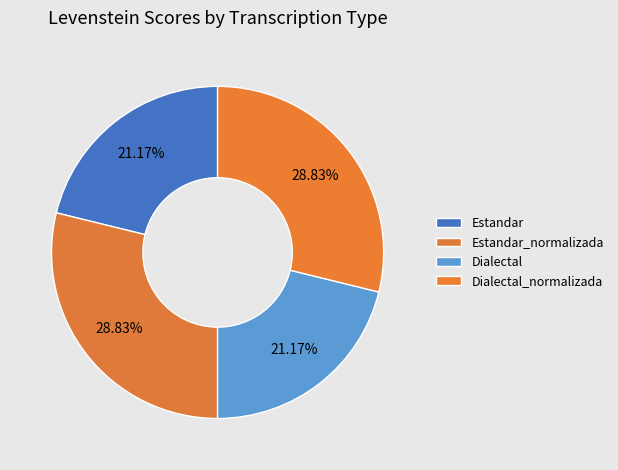

To the nearest percent, what percentage of the pie is Dialectal_normalizada?

29%